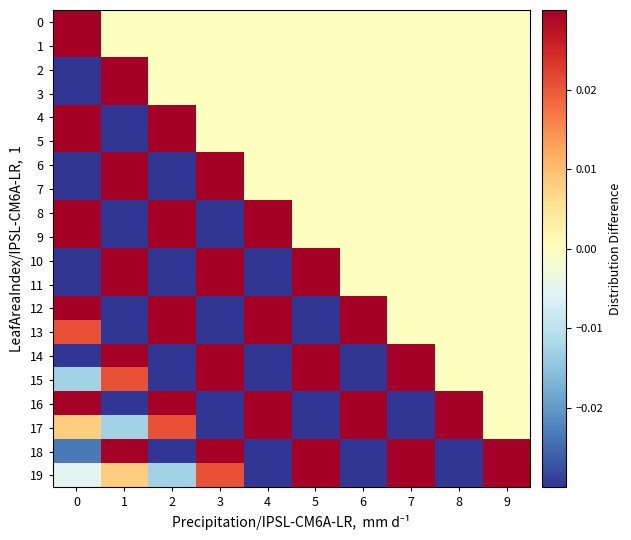

What is the maximum value shown in the chart?

0.6